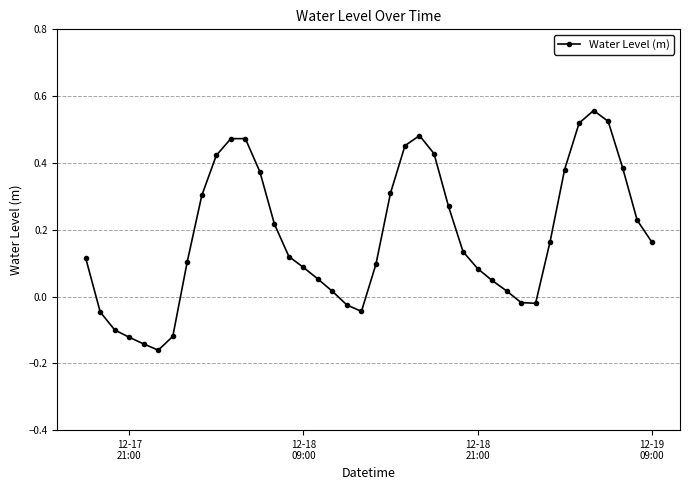

What is the difference between the maximum and minimum values?

0.7